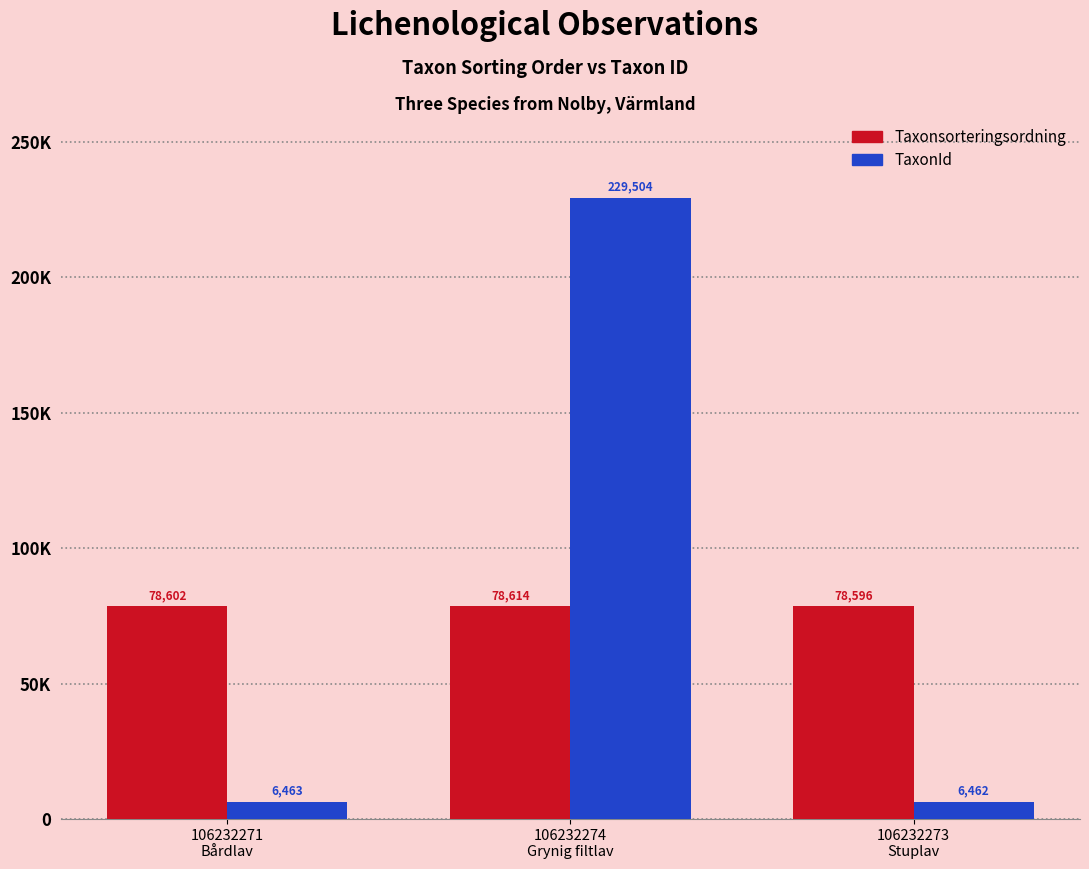

Rank the categories by TaxonId value from lowest to highest.

106232273
Stuplav, 106232271
Bårdlav, 106232274
Grynig filtlav